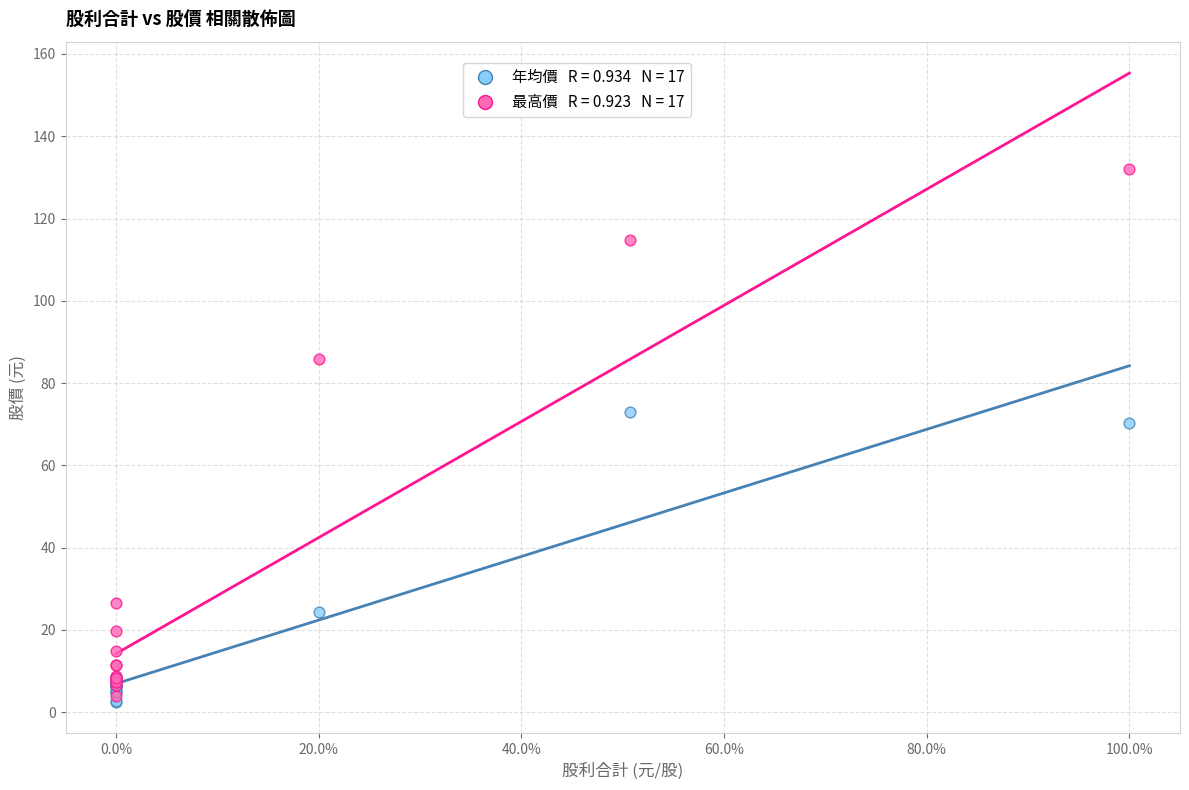

Across all series, what Y value is closest to 67?

70.2